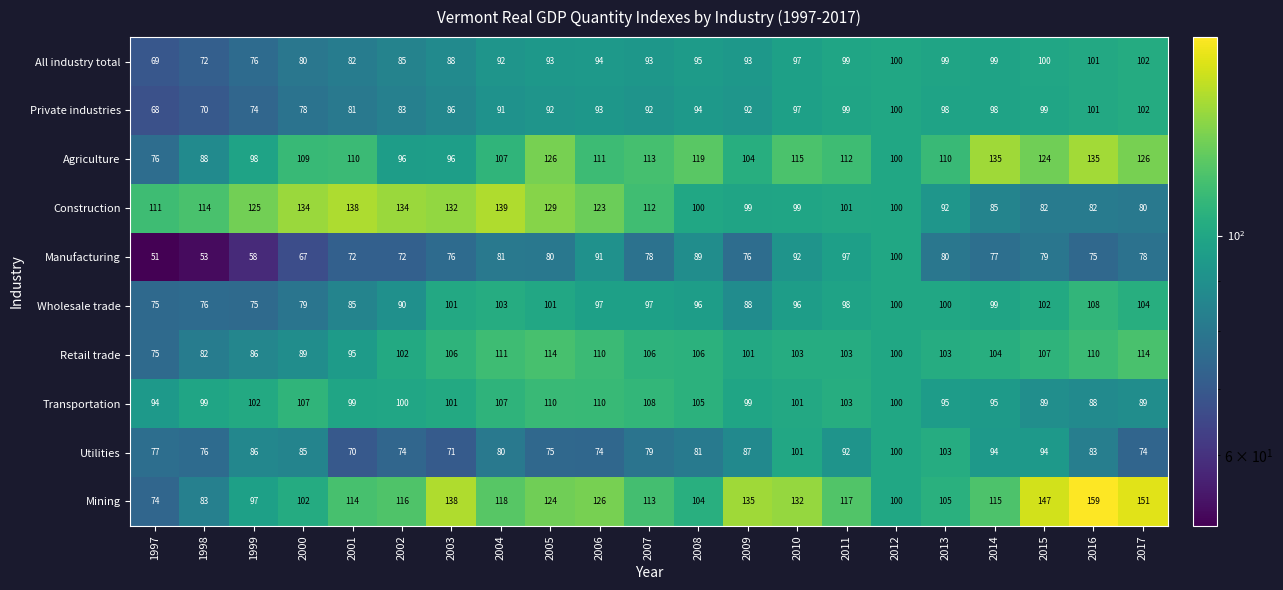

Count the number of categories in the chart.

21